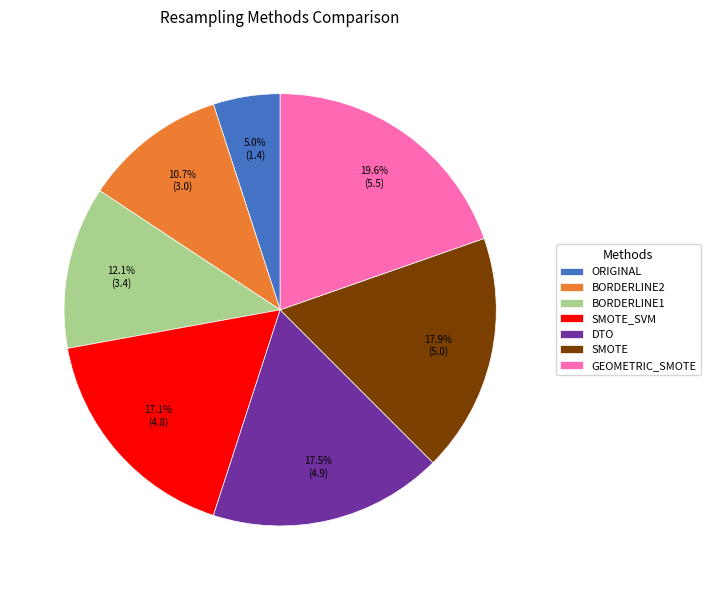

To the nearest percent, what percentage of the pie is GEOMETRIC_SMOTE?

20%